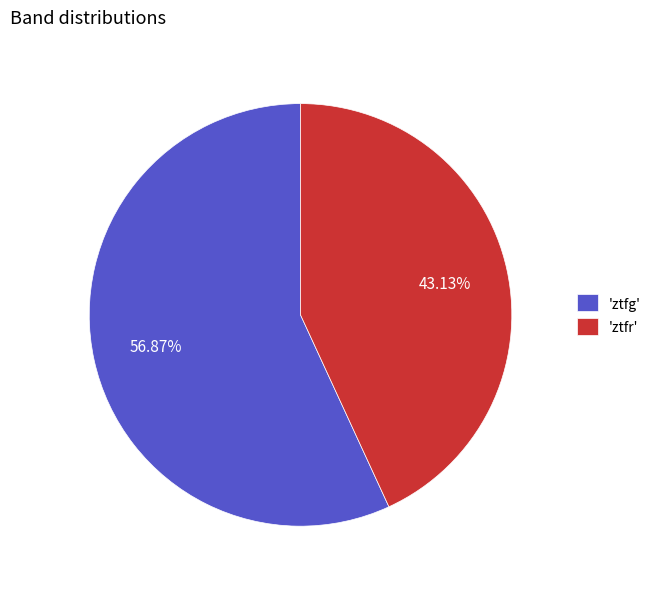

What is the ratio of the value at 'ztfr' to the value at 'ztfg'?

0.8